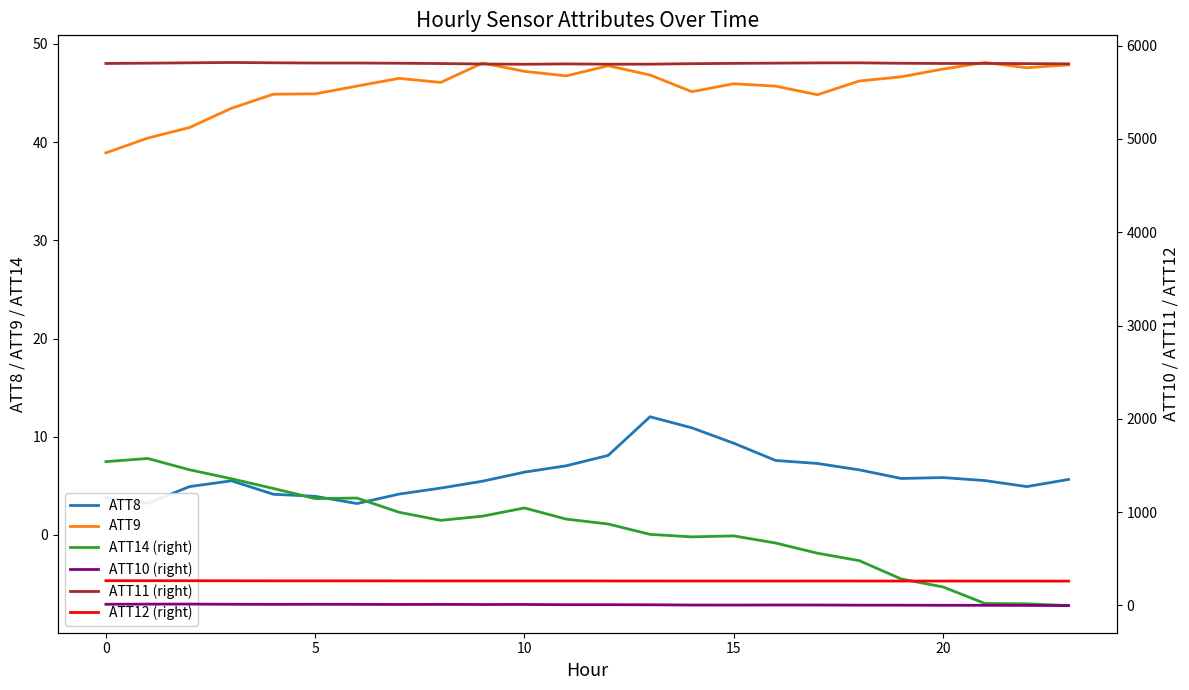

What is the difference between the second highest and second lowest values in the ATT12 (right) series?

4.0